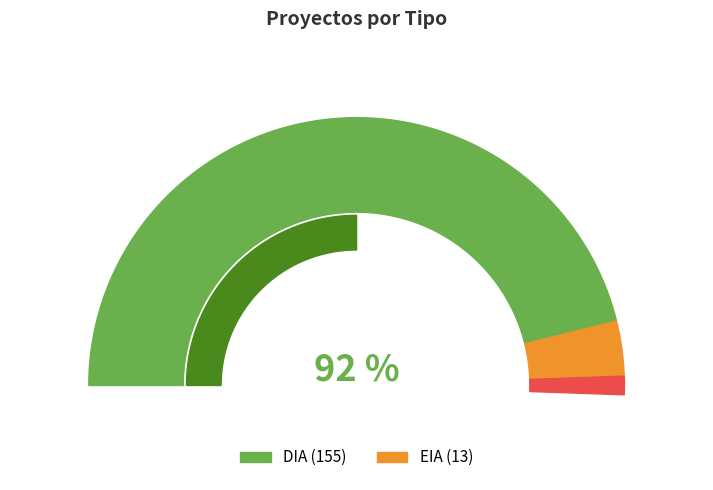

Rank the categories by value from highest to lowest.

DIA, EIA